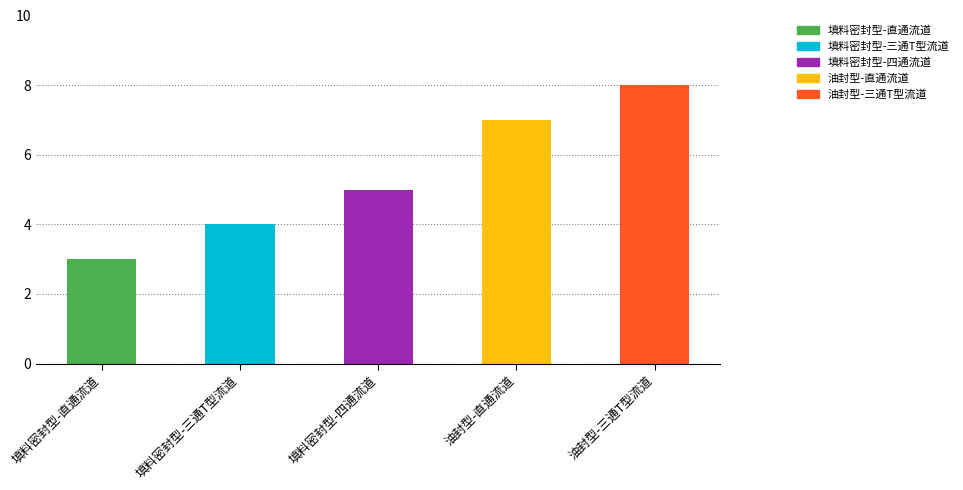

Approximately how many times larger is the value at 油封型-三通T型流道 compared to 填料密封型-直通流道?

2.7